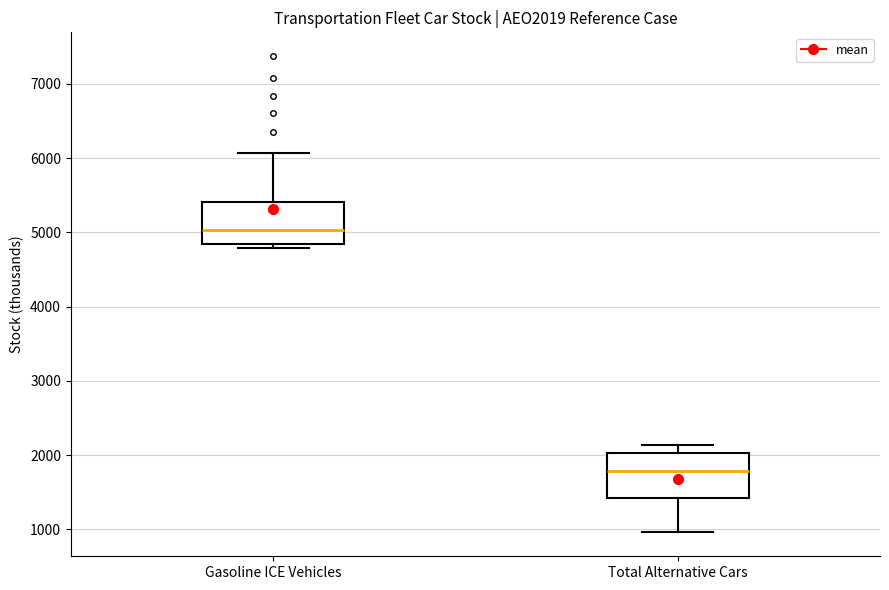

Reading left to right, transcribe this box plot: for each box, give where its median line is, the range the box spans, and where its two whiskers end, as read against the y-axis. The values are not printed on the chart, so give them approximately, as read against the axis.

Gasoline ICE Vehicles: median 5000, box 4800 to 5400, whiskers 4800 (just below the box's lower edge) to 6100
Total Alternative Cars: median 1800, box 1400 to 2000, whiskers 1000 to 2100